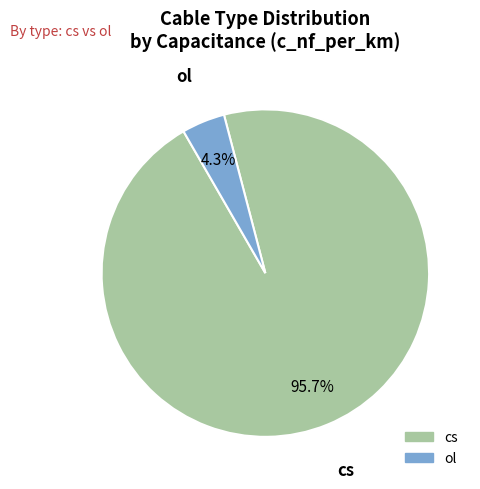

How many slices are in this pie chart?

2